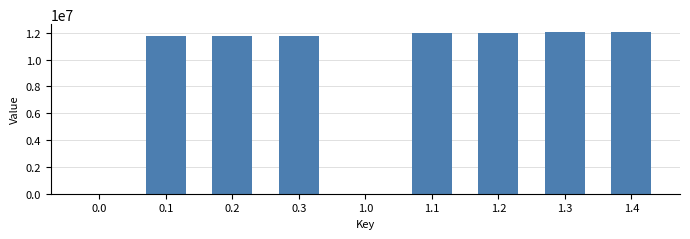

Count the number of data series in this chart.

1